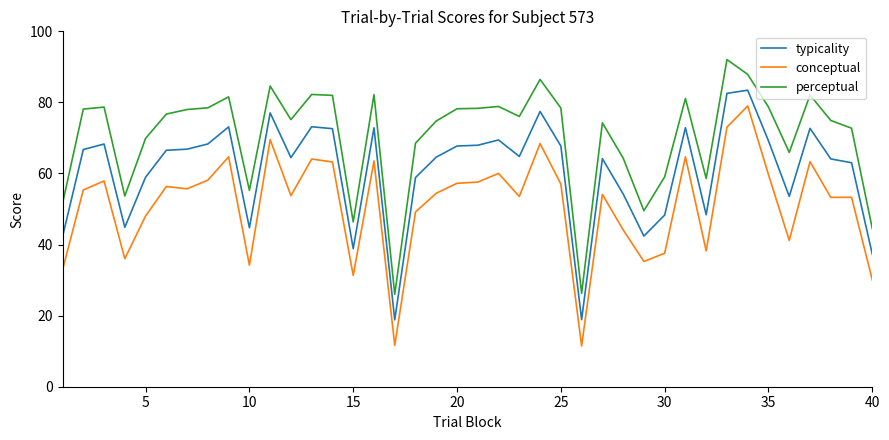

True or false: conceptual has more than 0 points higher than both neighbors.

True